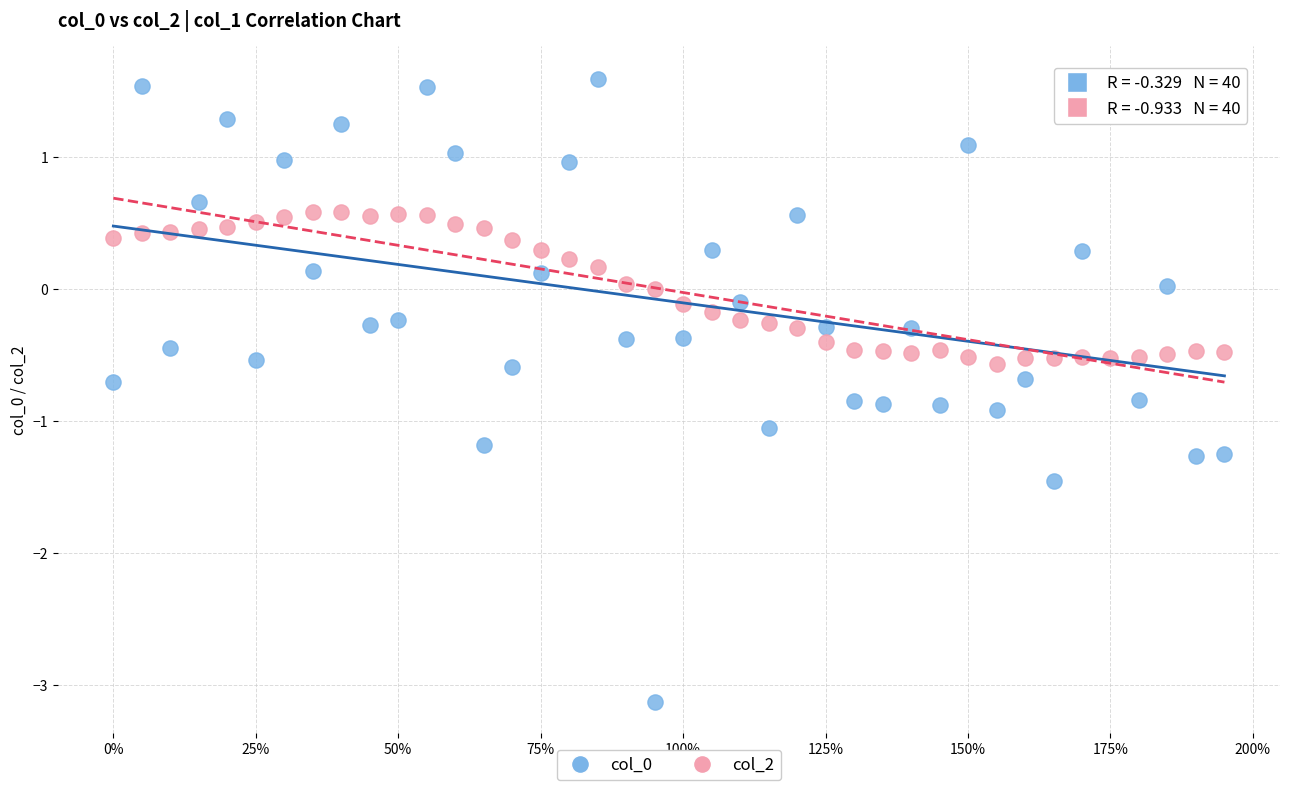

What is the X range (max minus min) for the scatter plot?

1.9